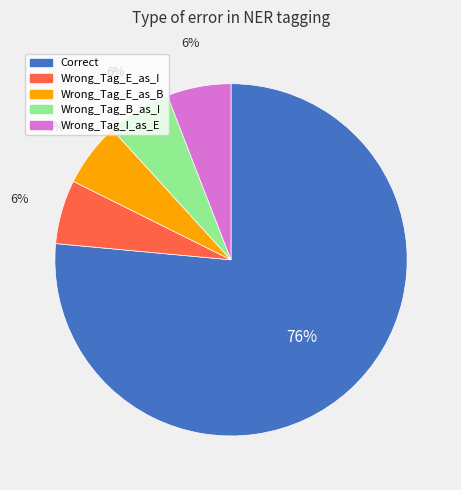

Which slice is the largest?

Correct